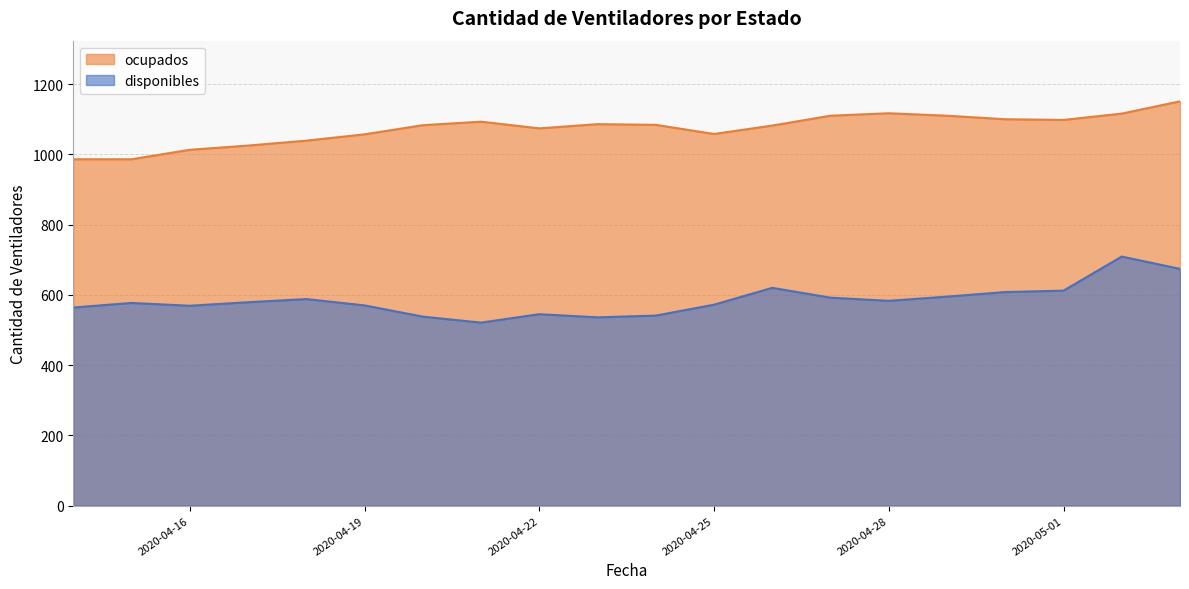

What is the difference between the disponibles values at 2020-04-22 and 2020-04-28?

38